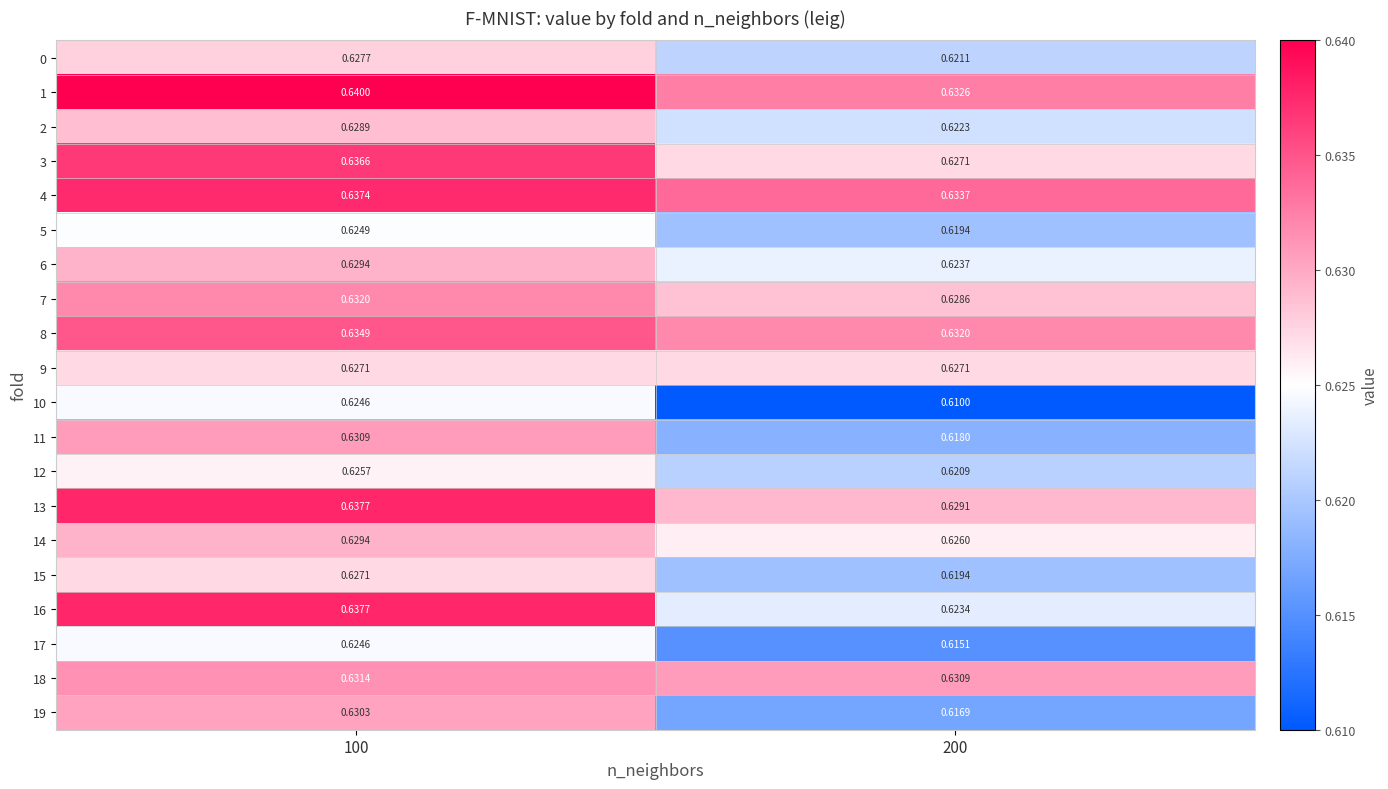

Which has a higher value, 200 or 100?

100